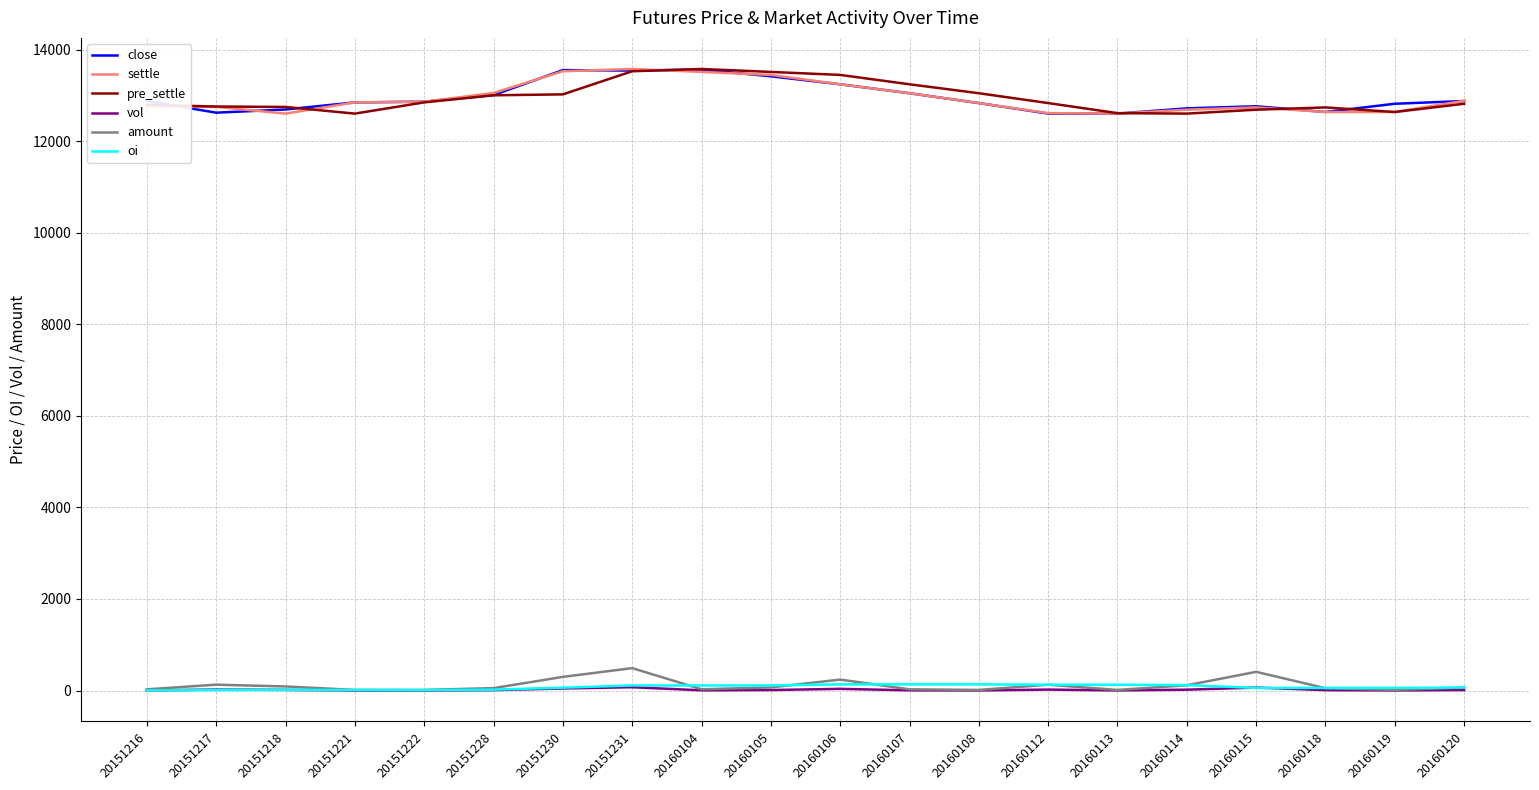

Is the value of oi at 20151217 greater than the value of close at 20160106?

No